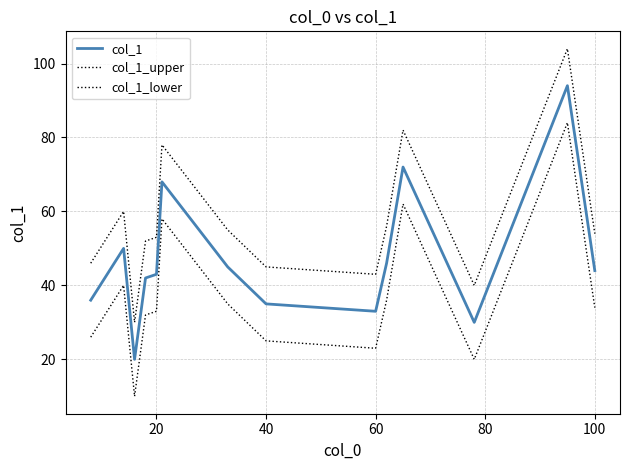

Does the chart have visible grid lines?

Yes